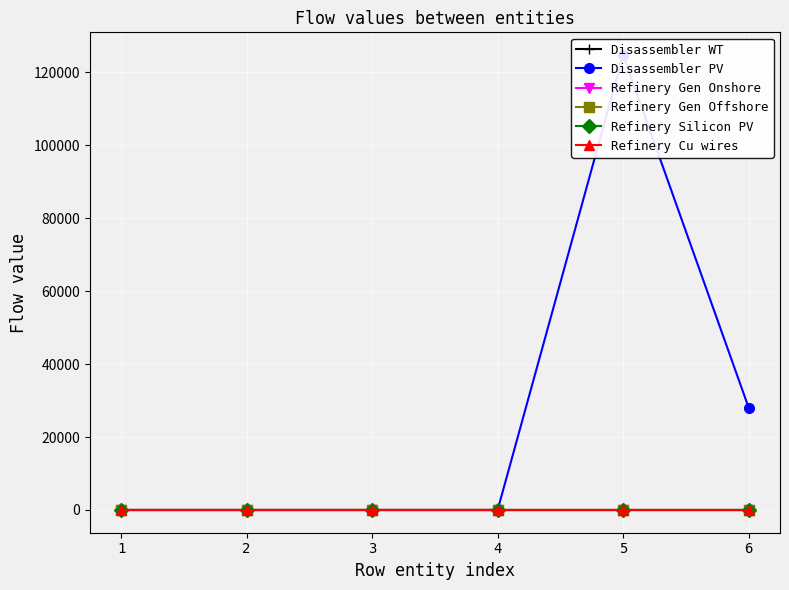

Which series changed the most between 2 and 4?

Disassembler WT